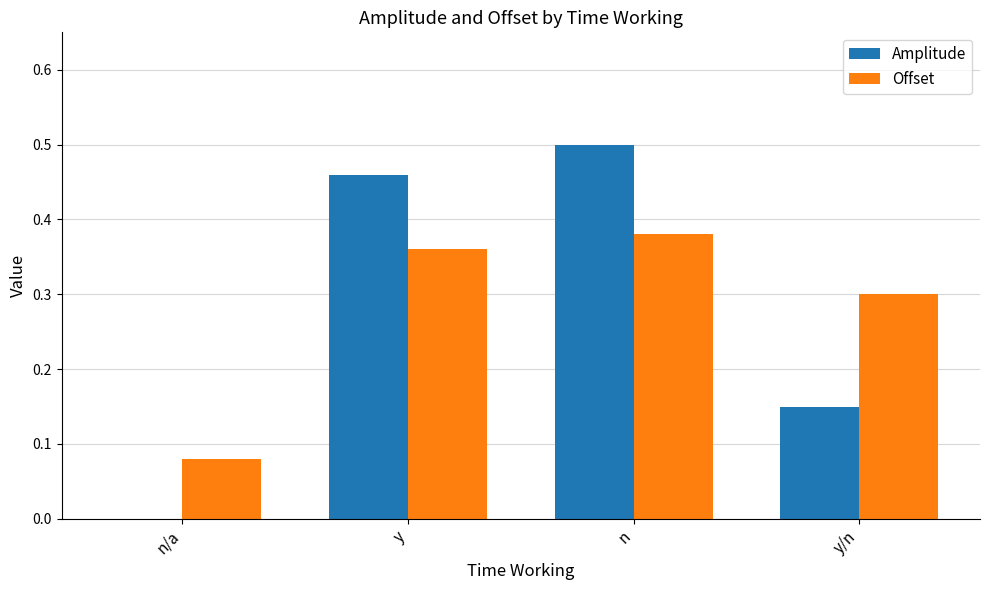

Which series changed the most between n/a and y/n?

Offset